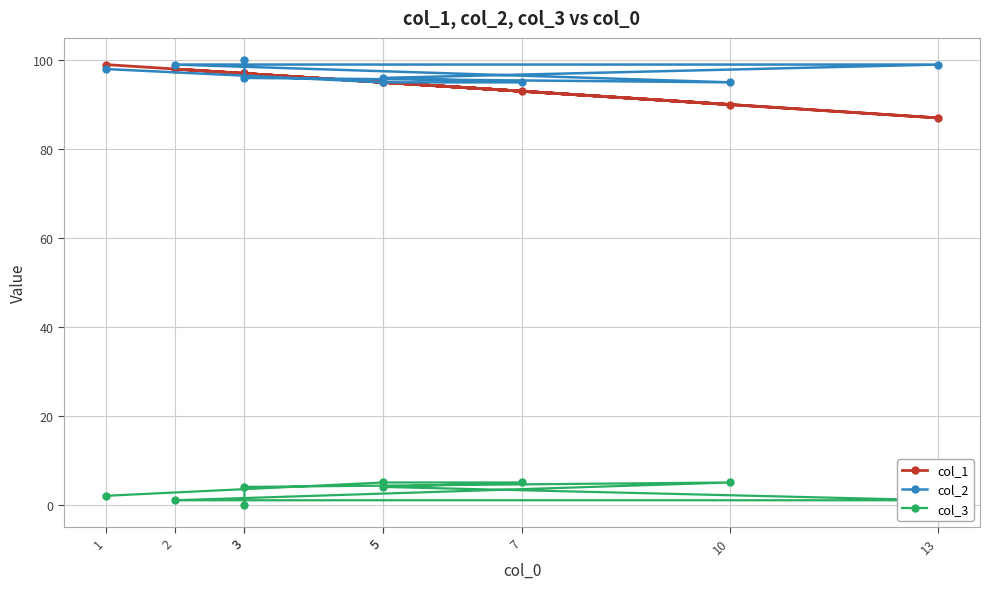

True or false: col_3 and col_2 cross at least once.

False